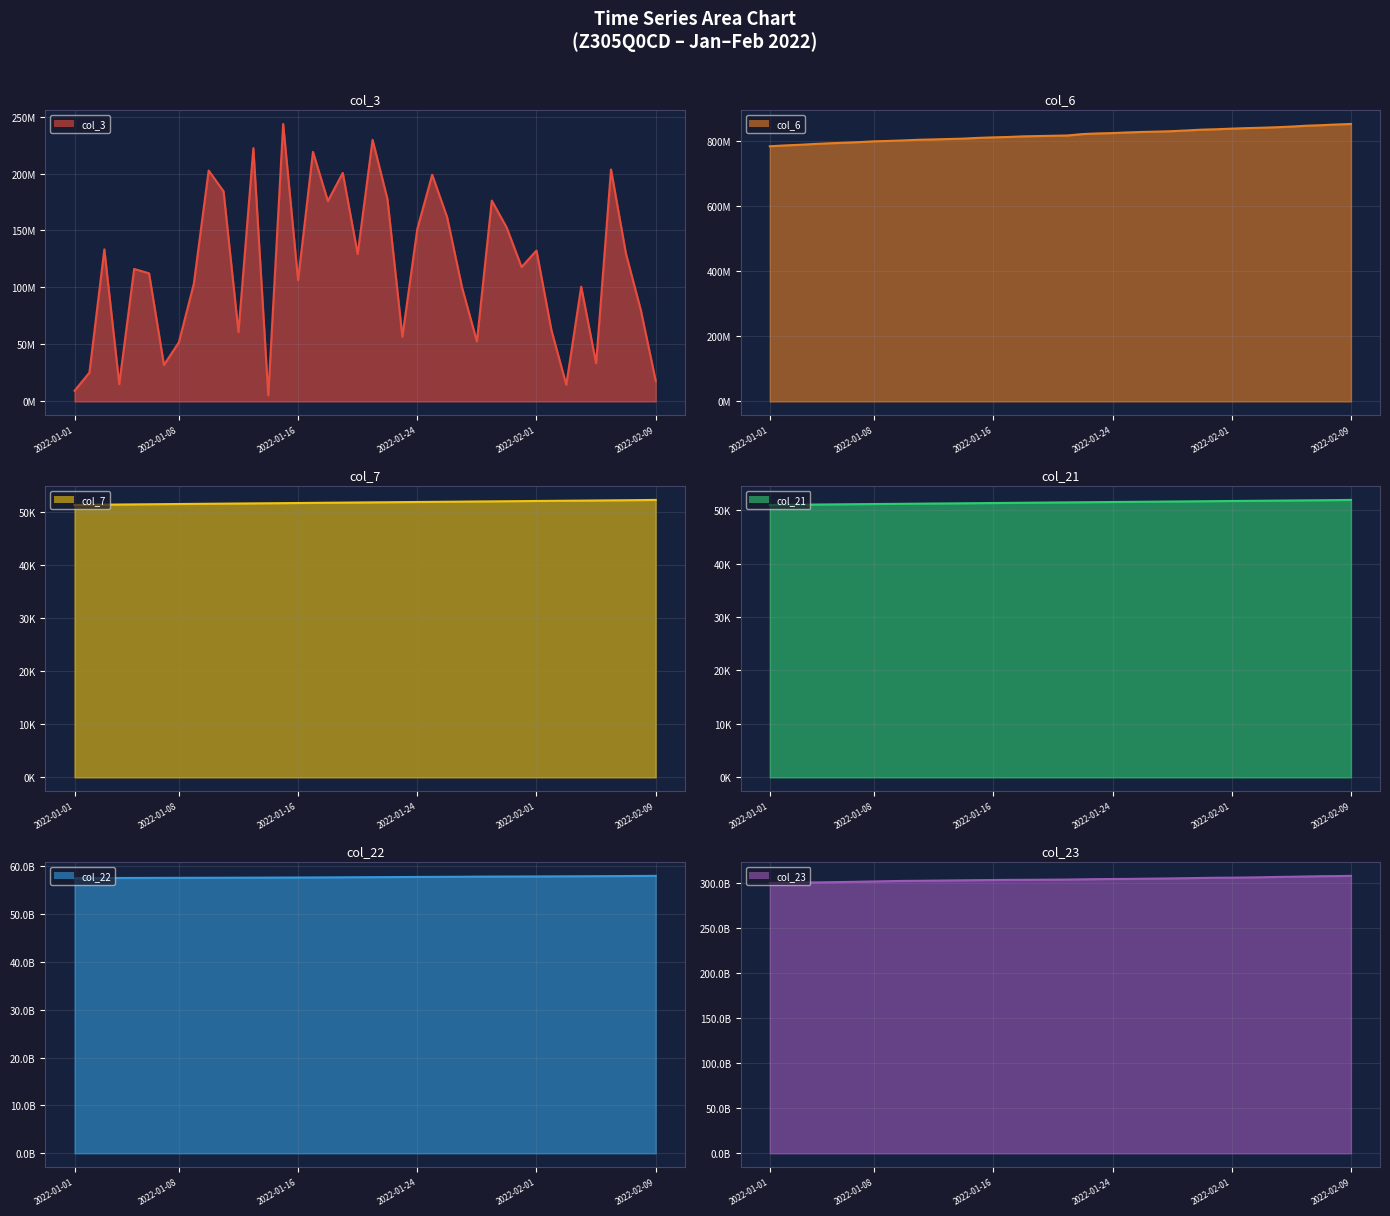

How many series are shown in this chart?

6